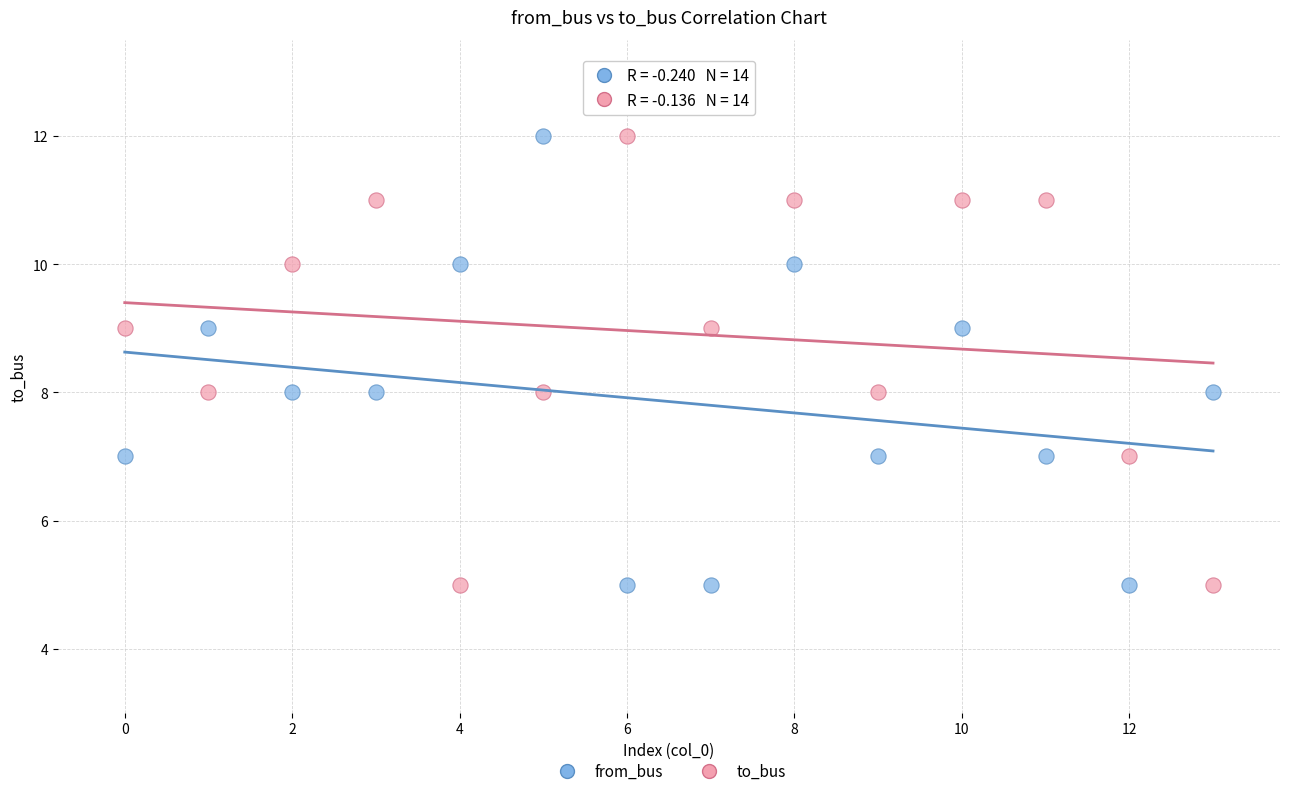

Across all data points, what is the range of Y values (max minus min)?

7